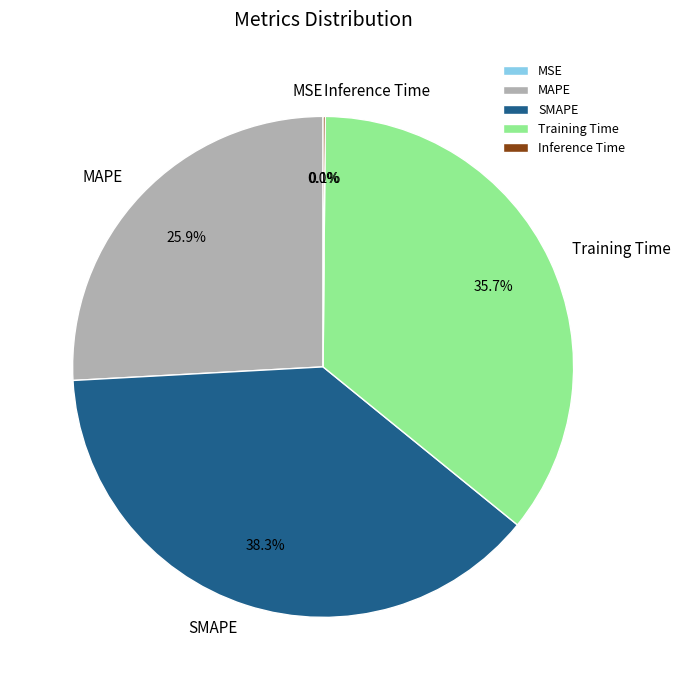

What is the total percentage of Training Time and SMAPE?

74.0%